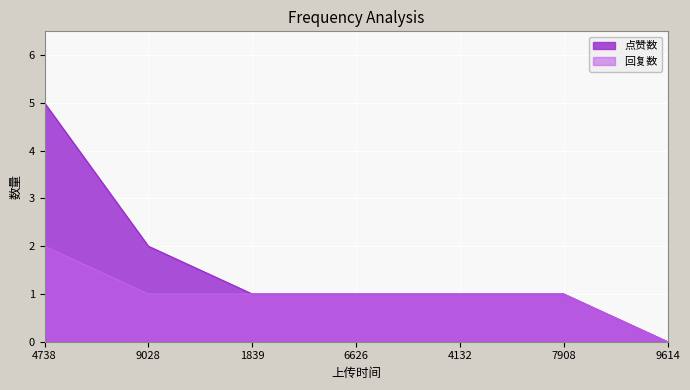

Which series changed the most between 9028 and 6626?

点赞数